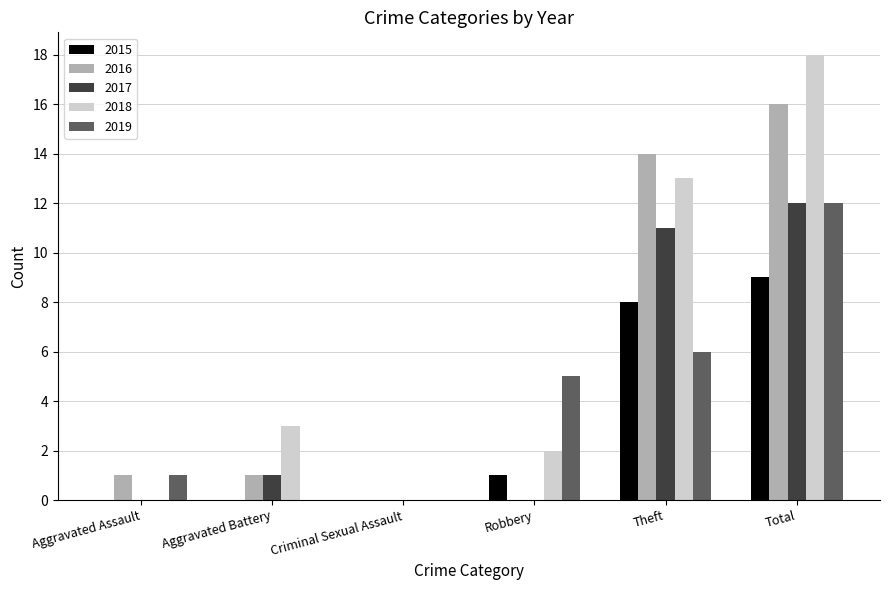

Which category has the highest value in the 2019 series?

Total